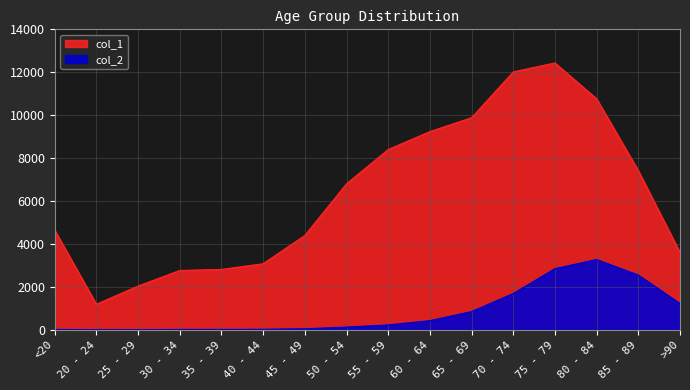

True or false: col_2 and col_1 cross at least once.

False